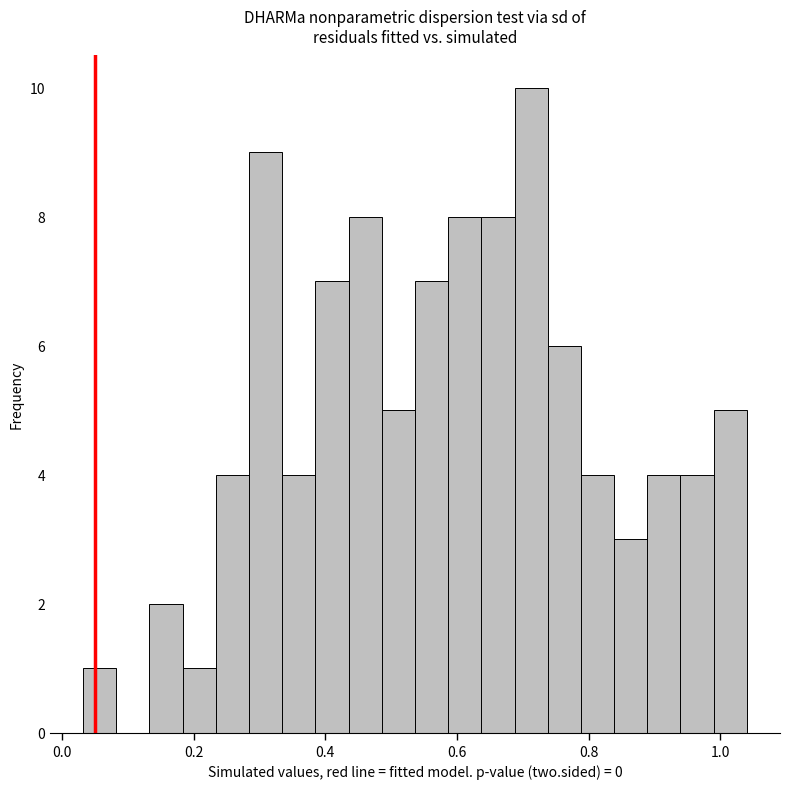

Around what value on the x-axis is the tallest bar? Give the approximate position of its centre, as read against the axis.

0.72